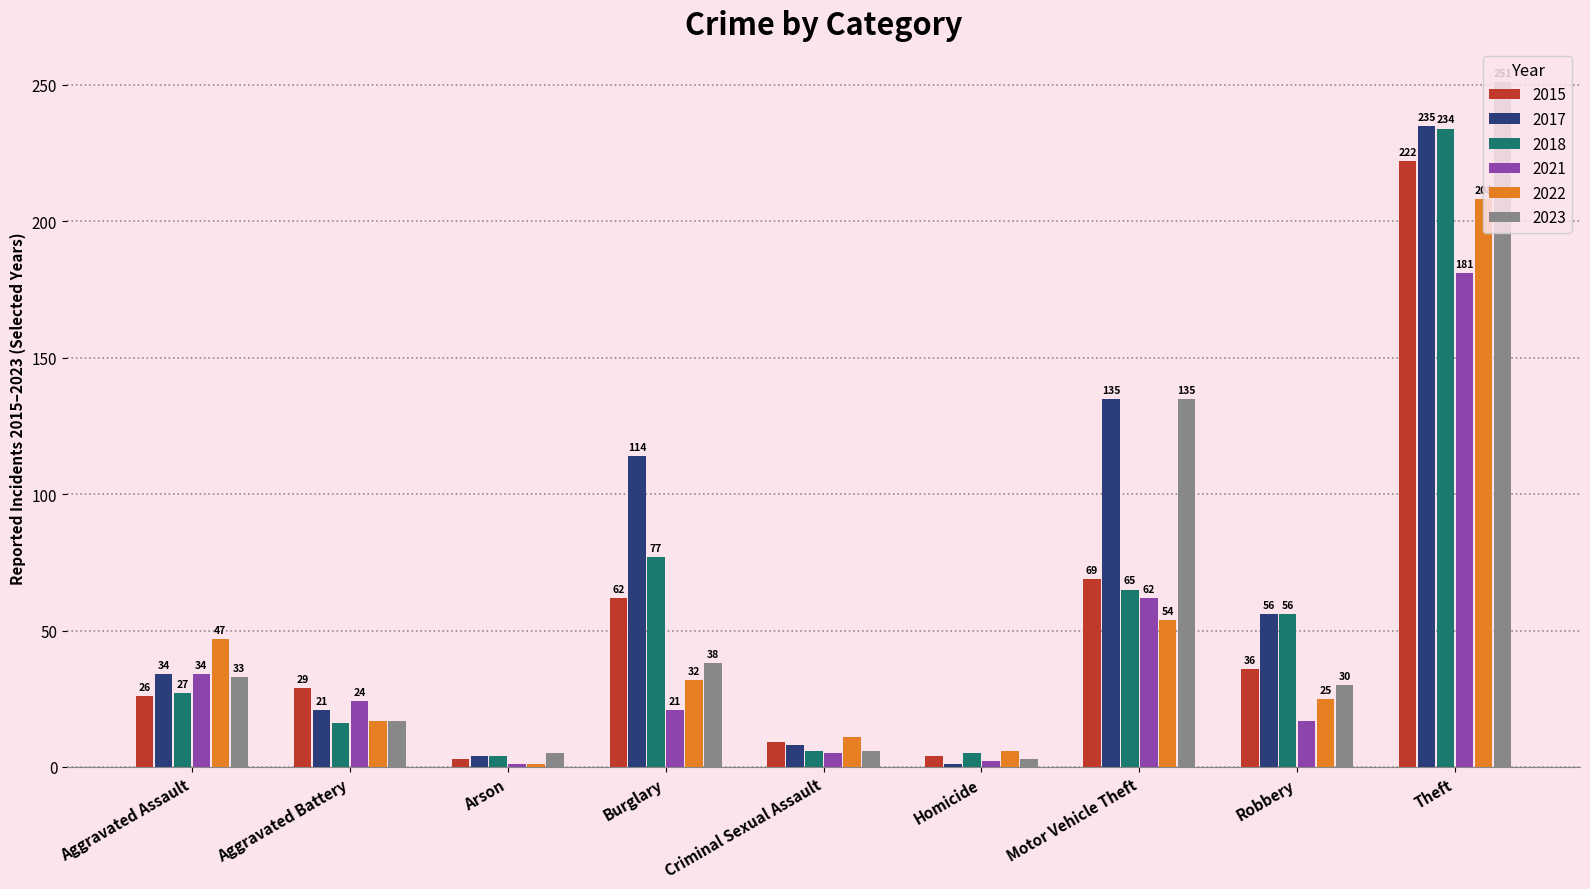

What is the average value of the 2023 series?

58